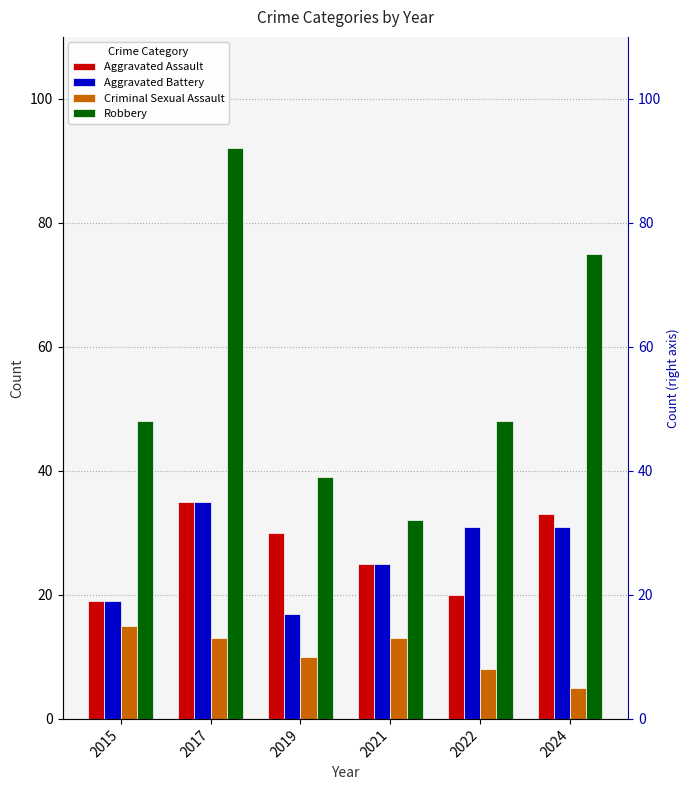

Is it true that Robbery equals 48 at 2015?

True